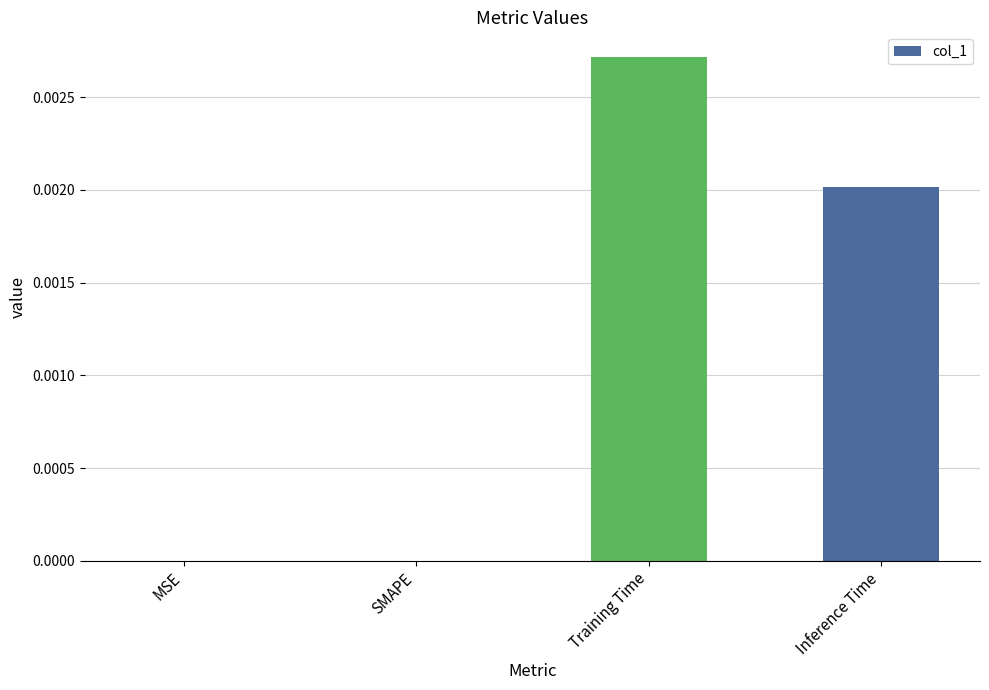

The value at Training Time is 0.0. True or false?

True